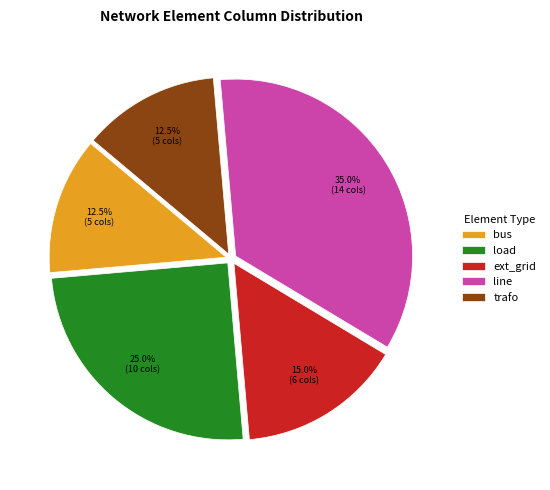

Which slice is the largest?

line